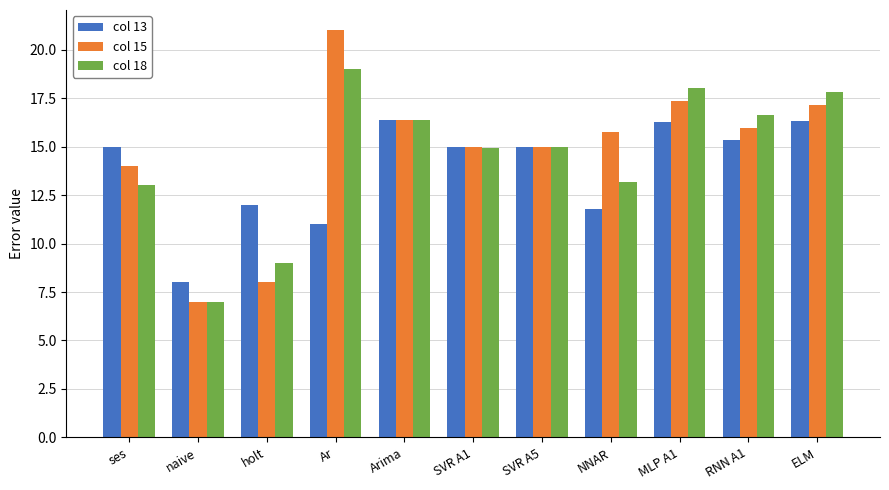

What is the total value across all series at ELM?

51.3